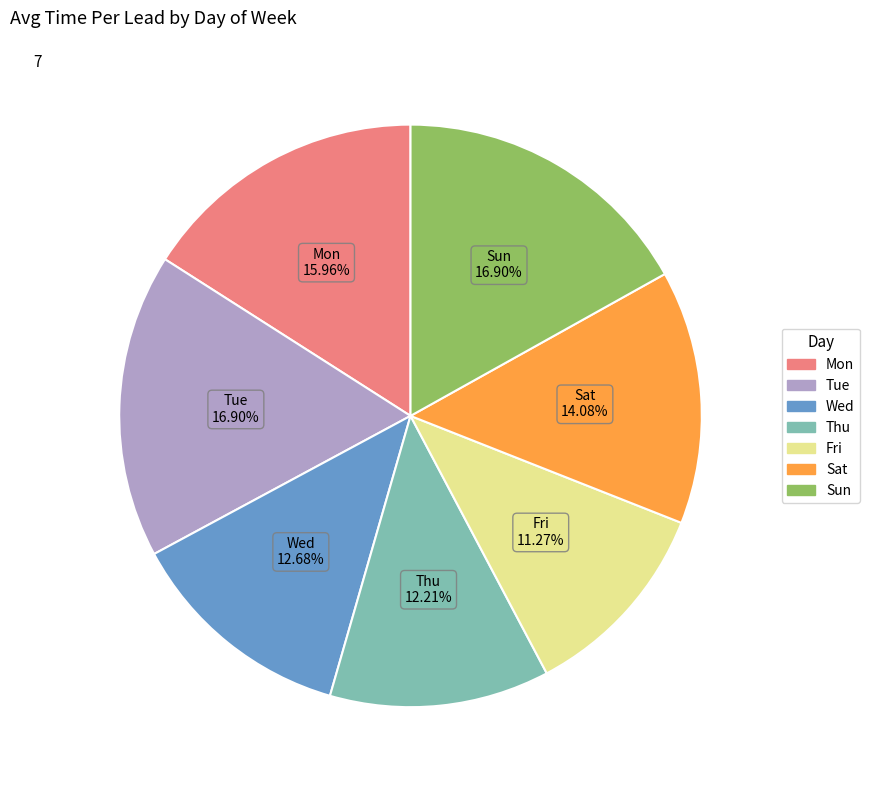

Is the sum of Mon and Thu greater than half?

No